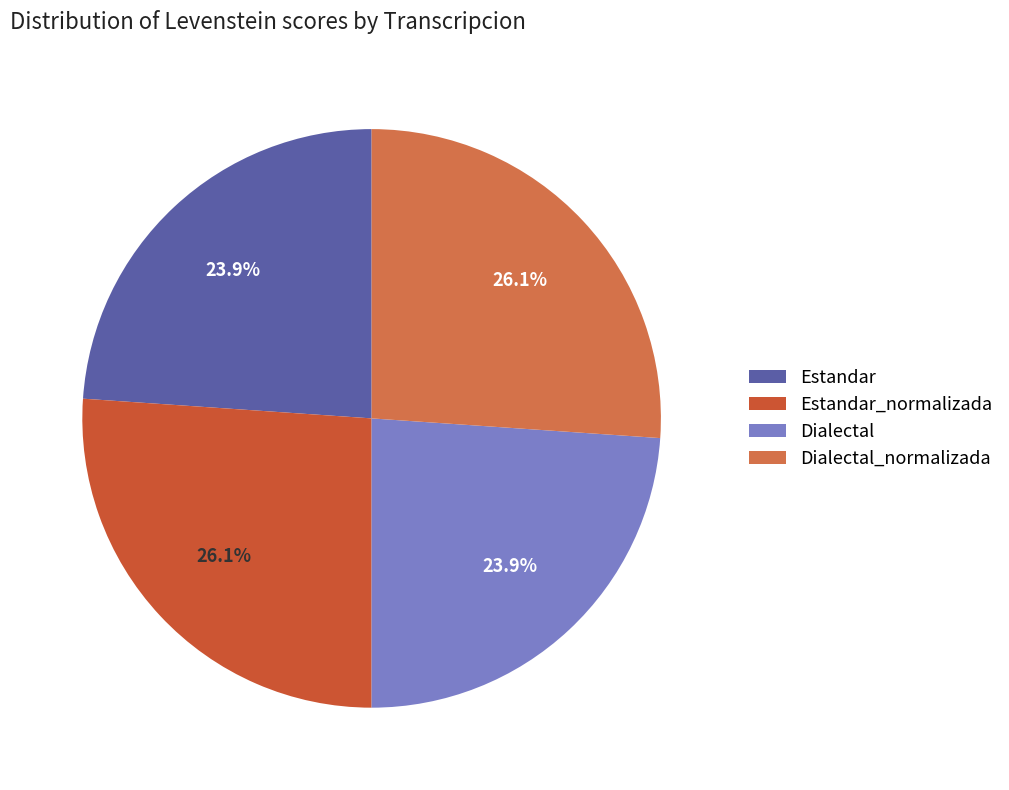

Which has a higher value, Dialectal_normalizada or Estandar?

Dialectal_normalizada